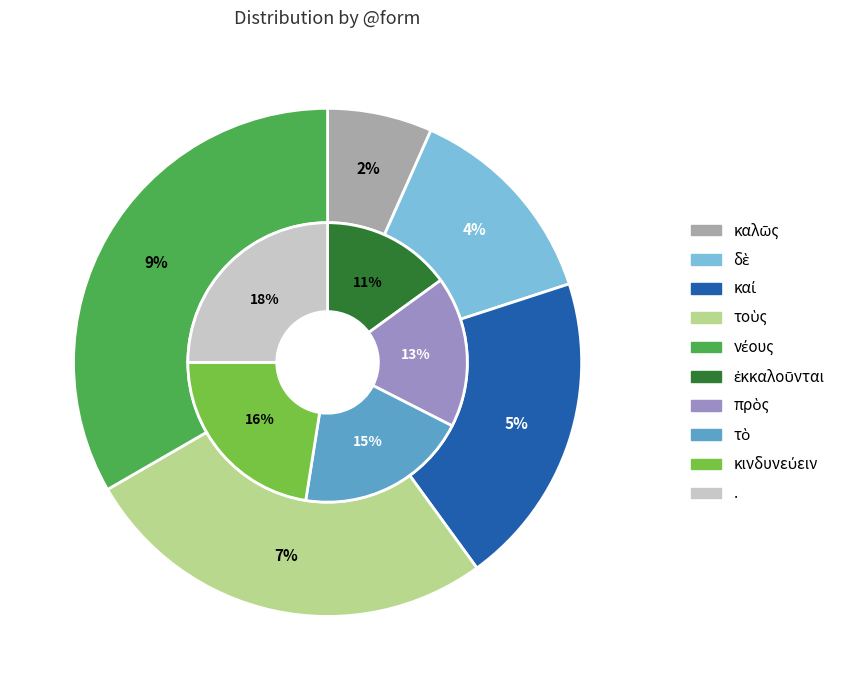

To the nearest percent, what is the average slice percentage?

10%